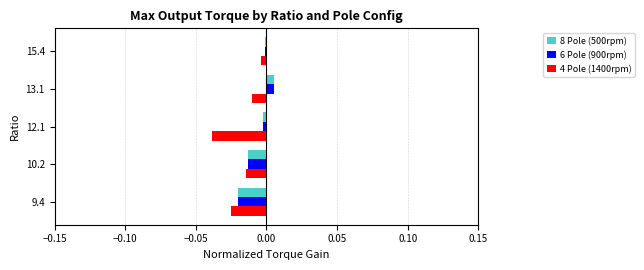

Is the value of 8 Pole (500rpm) at 12.1 greater than the value of 6 Pole (900rpm) at 9.4?

Yes